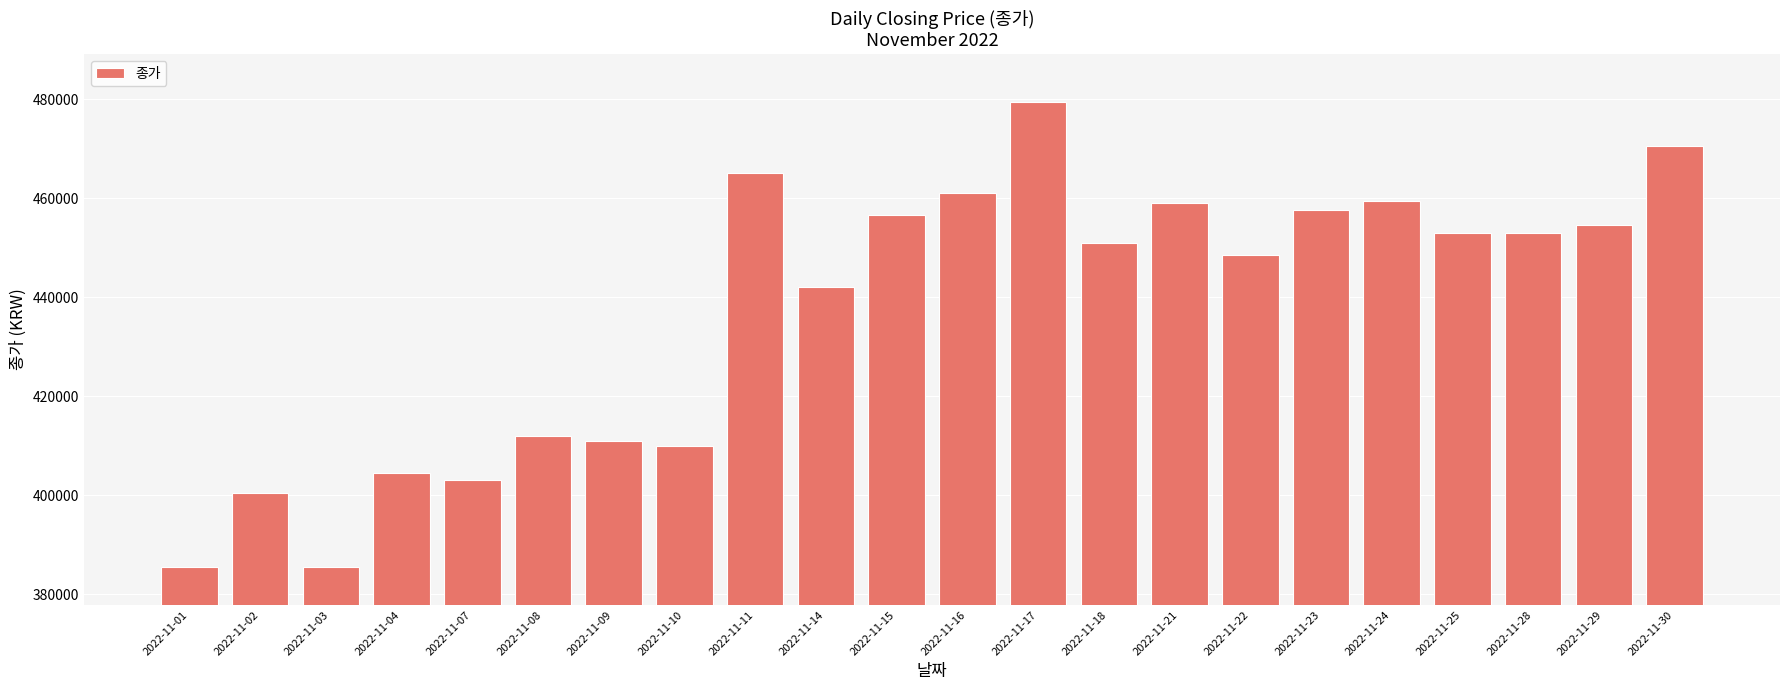

Count the number of categories in the chart.

22